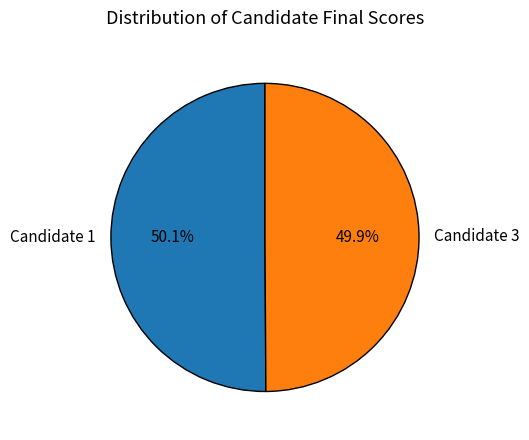

True or false: Candidate 1 accounts for 50% of the total.

True